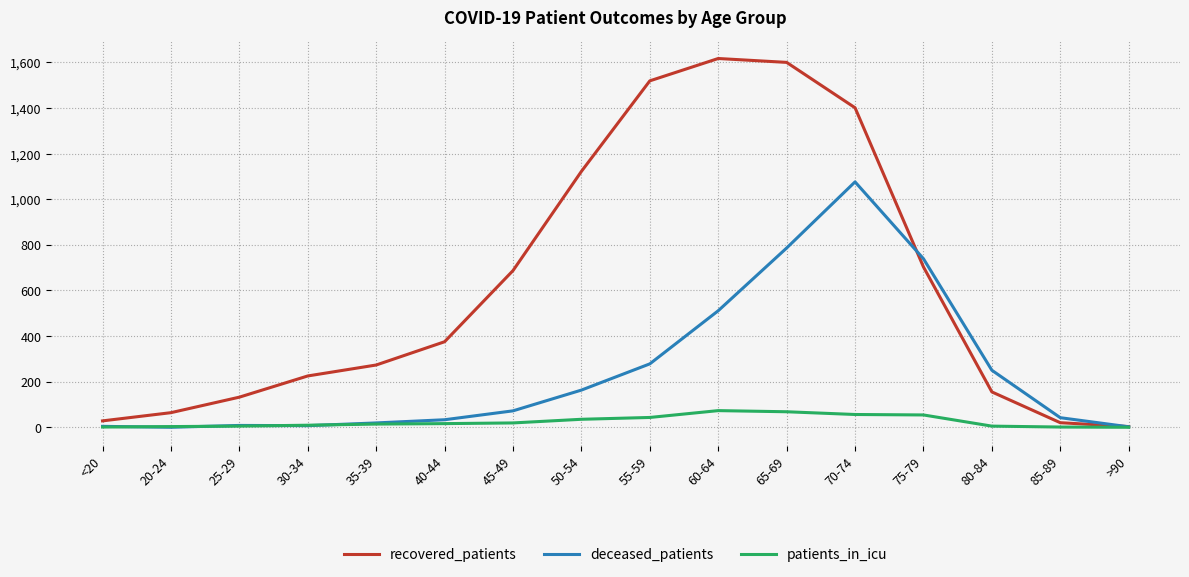

At how many categories does at least one series exceed 287?

8